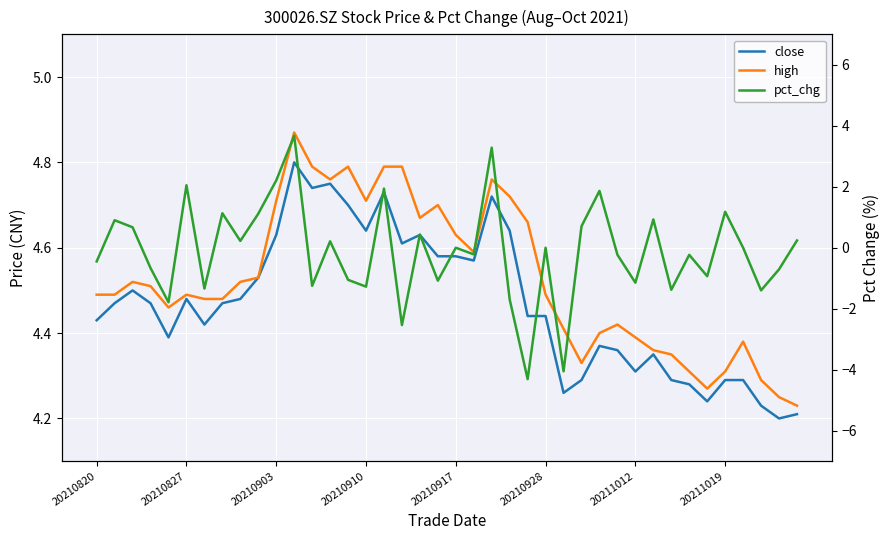

How many lines are shown in the chart?

3